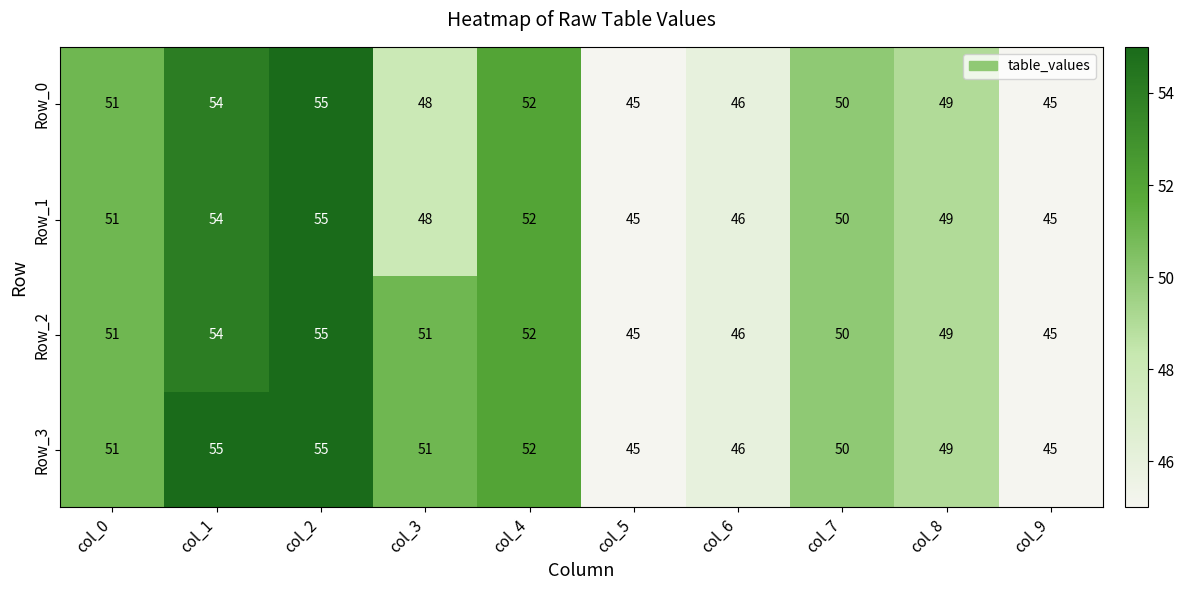

True or false: Row_1 has a value of 24 at col_9.

False